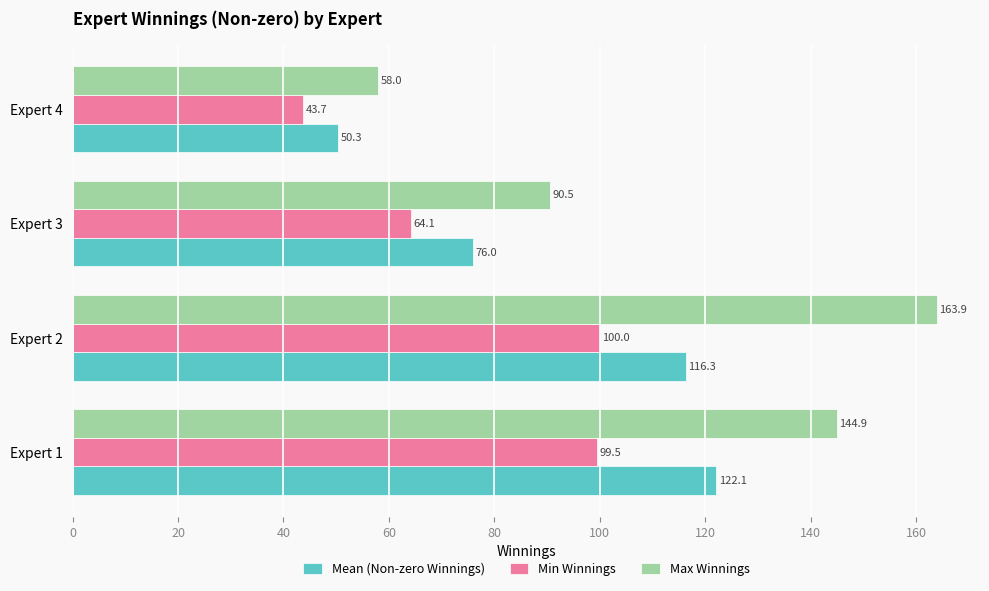

What is the difference between the second highest and second lowest values in the Min Winnings series?

35.4